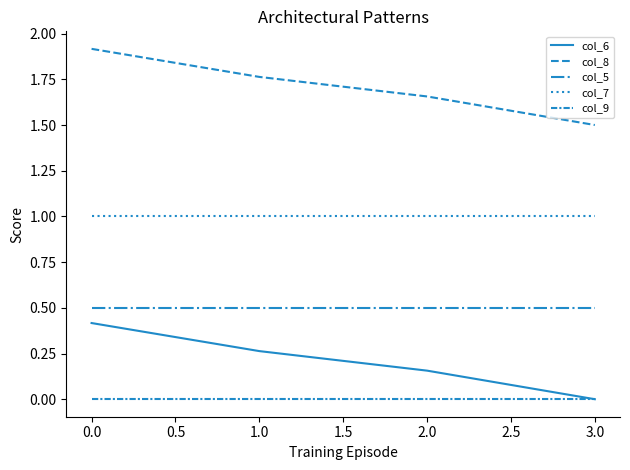

Does the chart display data point markers on the line(s)?

No